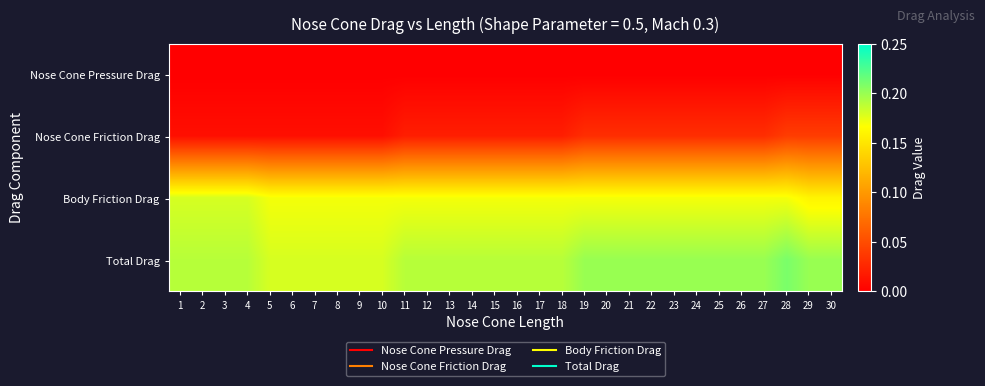

Reading left to right, transcribe all the data shown in this chart.

Nose Cone Pressure Drag: 1=0.0	2=0.0	3=0.0	4=0.0	5=0.0	6=0.0	7=0.0	8=0.0	9=0.0	10=0.0	11=0.0	12=0.0	13=0.0	14=0.0	15=0.0	16=0.0	17=0.0	18=0.0	19=0.0	20=0.0	21=0.0	22=0.0	23=0.0	24=0.0	25=0.0	26=0.0	27=0.0	28=0.0	29=0.0	30=0.0
Nose Cone Friction Drag: 1=0.0	2=0.0	3=0.0	4=0.0	5=0.0	6=0.0	7=0.0	8=0.0	9=0.0	10=0.0	11=0.0	12=0.0	13=0.0	14=0.0	15=0.0	16=0.0	17=0.0	18=0.0	19=0.0	20=0.0	21=0.0	22=0.0	23=0.0	24=0.0	25=0.0	26=0.0	27=0.0	28=0.0	29=0.0	30=0.0
Body Friction Drag: 1=0.2	2=0.2	3=0.2	4=0.2	5=0.2	6=0.2	7=0.2	8=0.2	9=0.2	10=0.2	11=0.2	12=0.2	13=0.2	14=0.2	15=0.2	16=0.2	17=0.2	18=0.2	19=0.2	20=0.2	21=0.2	22=0.2	23=0.2	24=0.2	25=0.2	26=0.2	27=0.2	28=0.2	29=0.2	30=0.2
Total Drag: 1=0.2	2=0.2	3=0.2	4=0.2	5=0.2	6=0.2	7=0.2	8=0.2	9=0.2	10=0.2	11=0.2	12=0.2	13=0.2	14=0.2	15=0.2	16=0.2	17=0.2	18=0.2	19=0.2	20=0.2	21=0.2	22=0.2	23=0.2	24=0.2	25=0.2	26=0.2	27=0.2	28=0.2	29=0.2	30=0.2